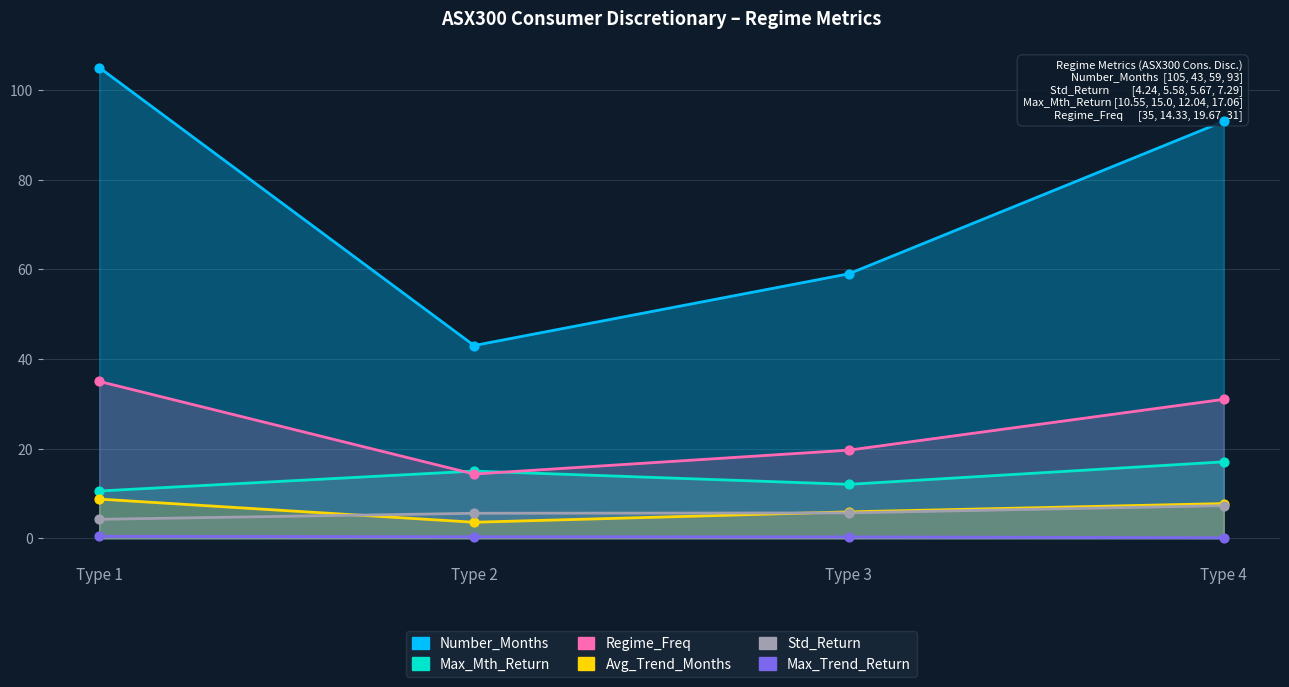

Which series contains the highest Y value?

Number_Months